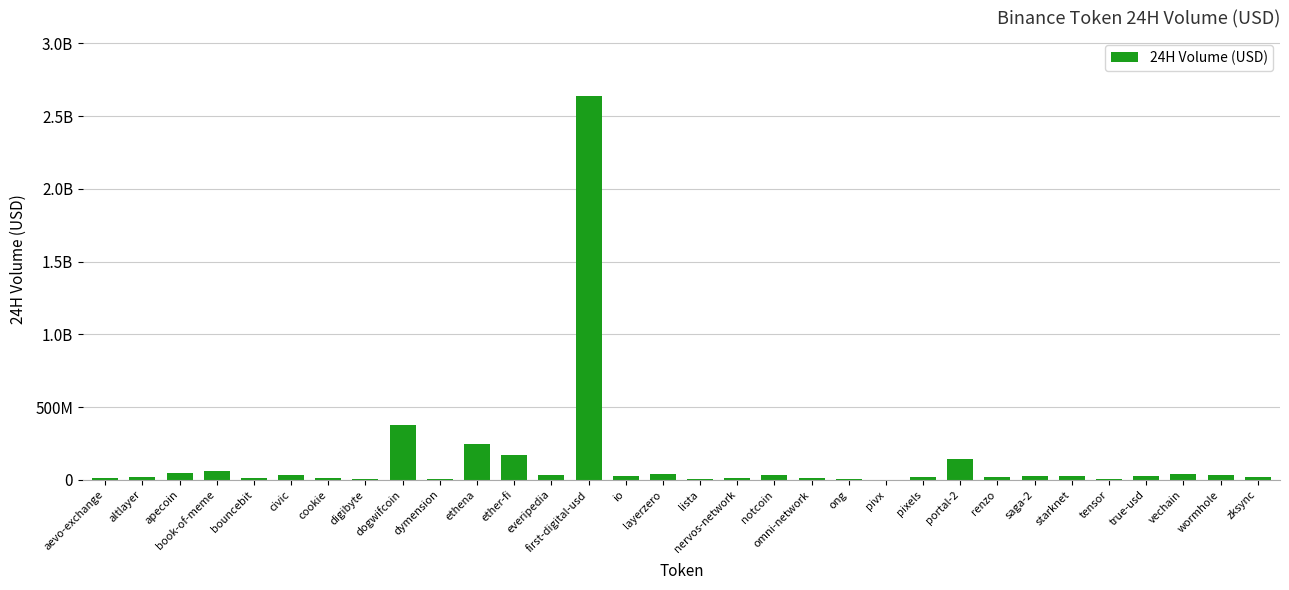

The value at renzo is 28430371. True or false?

False